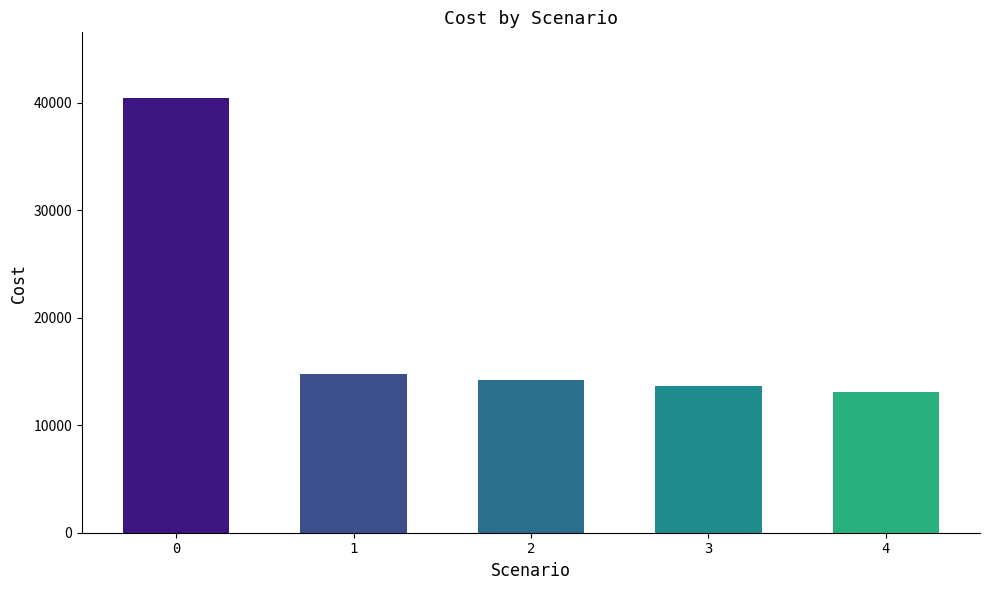

Reading right to left, what are all the values shown in this chart?

4=13071.4	3=13634.2	2=14196.9	1=14759.6	0=40458.6